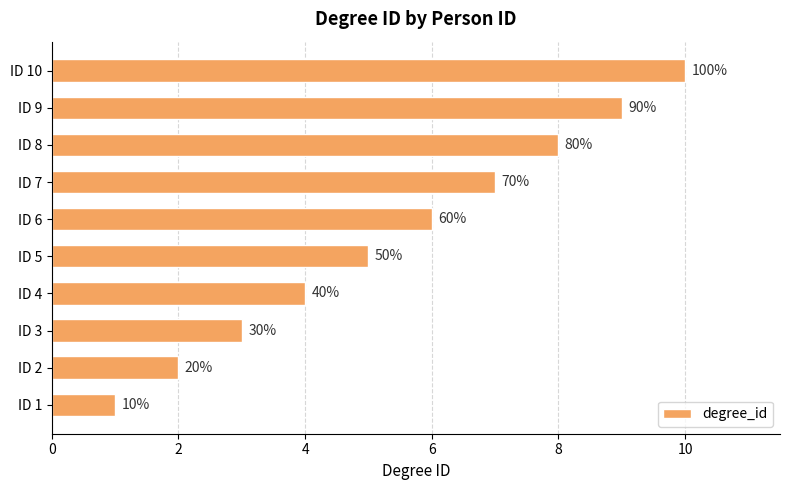

How many bars are there in total?

10